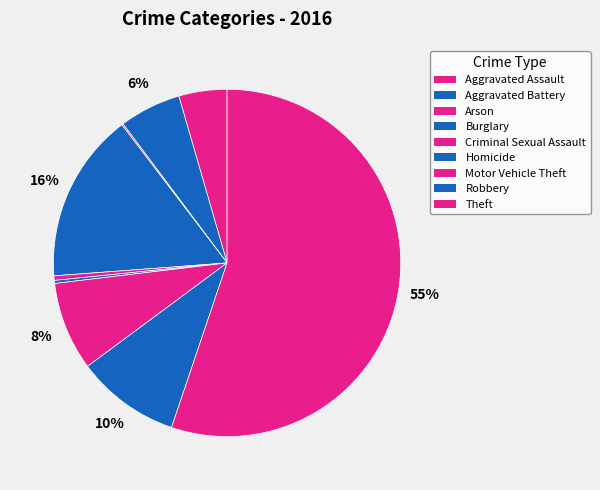

Count the number of slices in the pie.

9